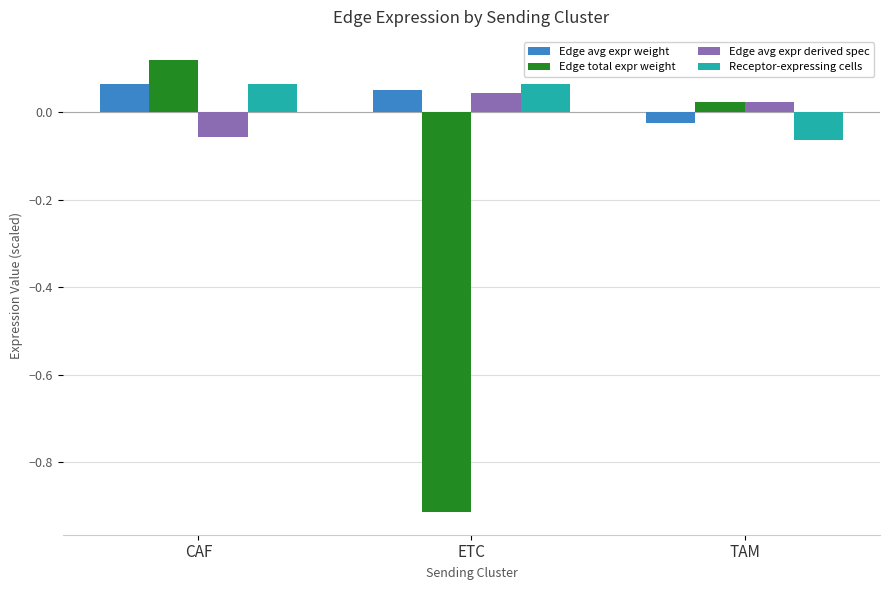

Where is Edge avg expr derived spec nearest to the value 0?

TAM